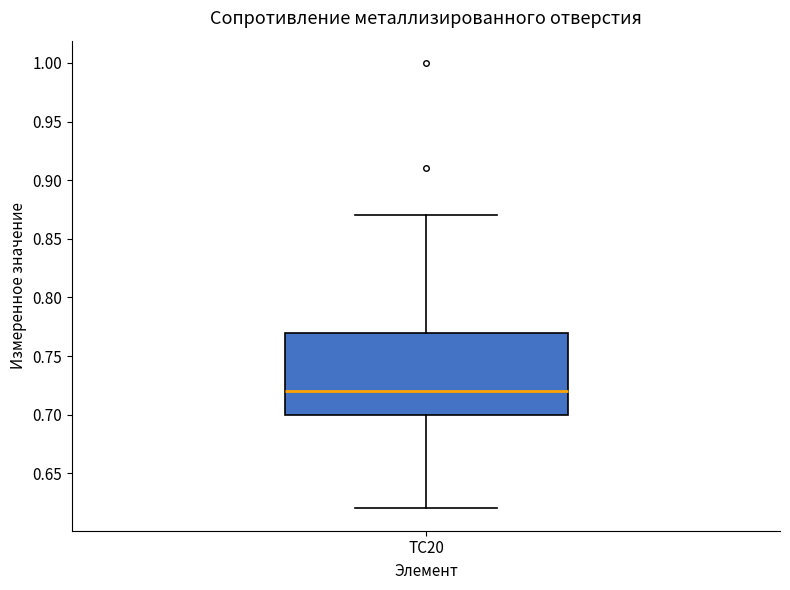

Where does the upper whisker of the box for TC20 end on the y-axis? The values are not printed on the chart, so give them approximately, as read against the axis.

0.87